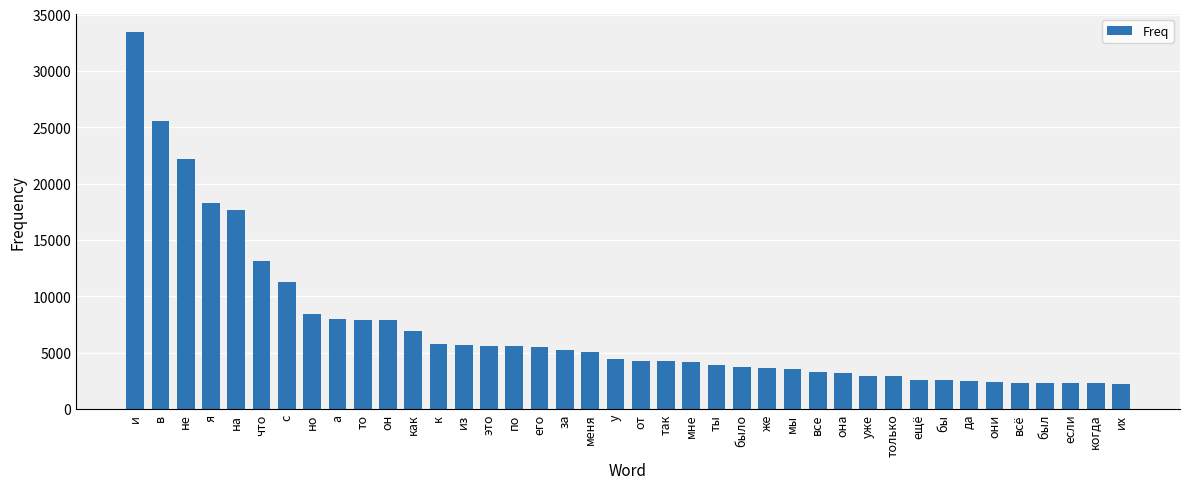

Between это and всё, which is larger?

это